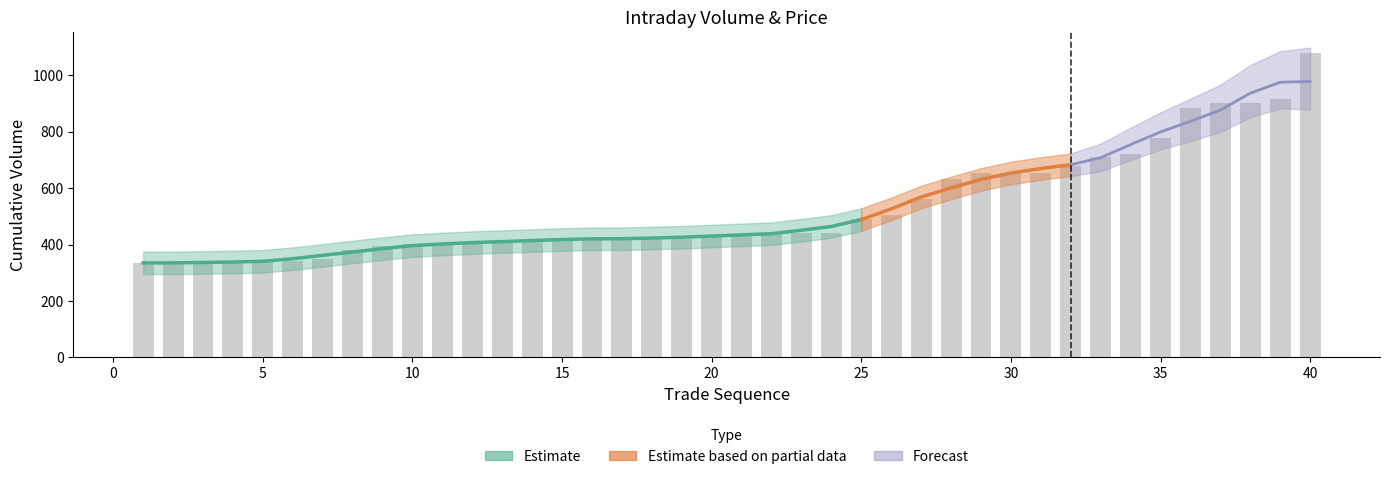

Which label corresponds to the smallest value in the chart?

1